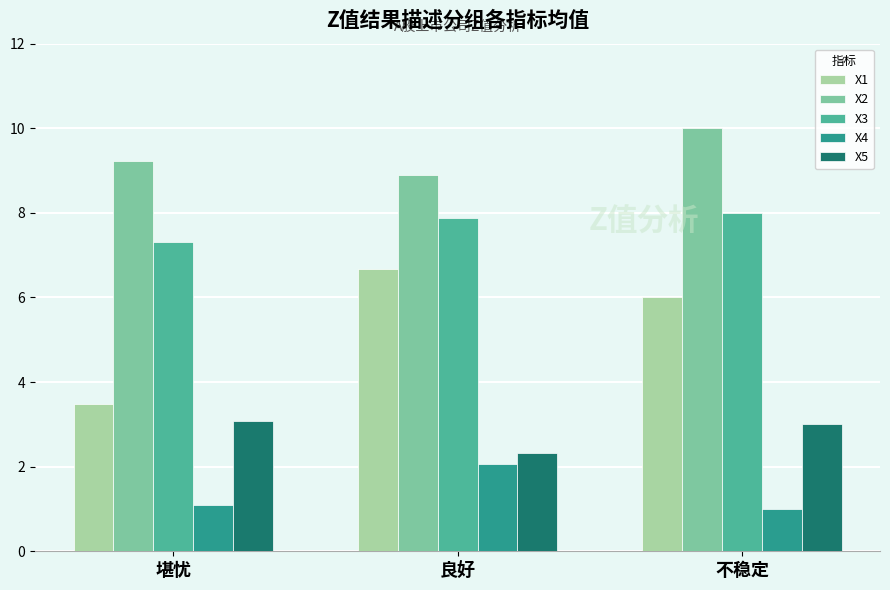

Is it true that X4 equals 2.1 at 良好?

True